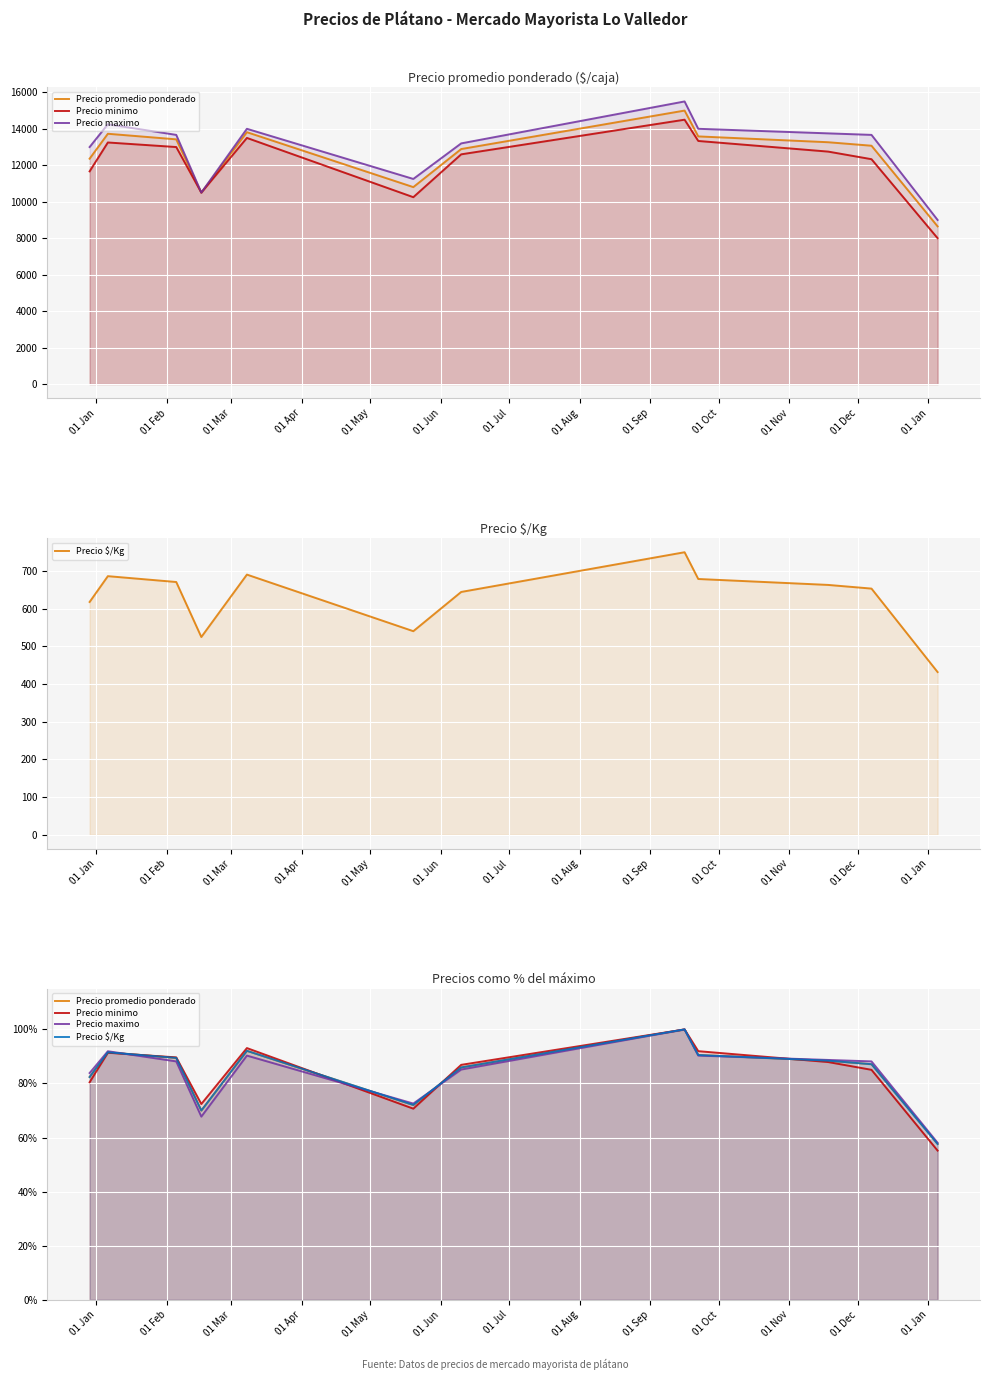

Count the number of categories in the chart.

12